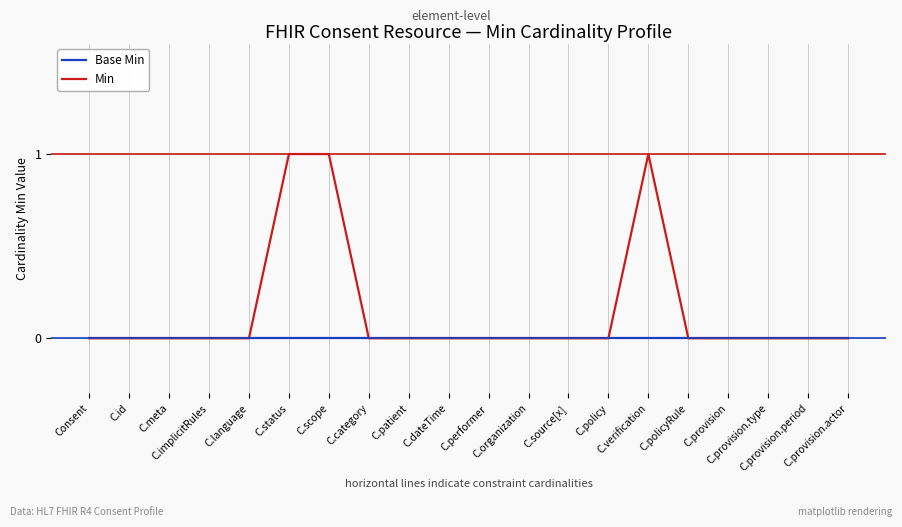

Rank the series by their average value, from highest to lowest.

Min, Base Min